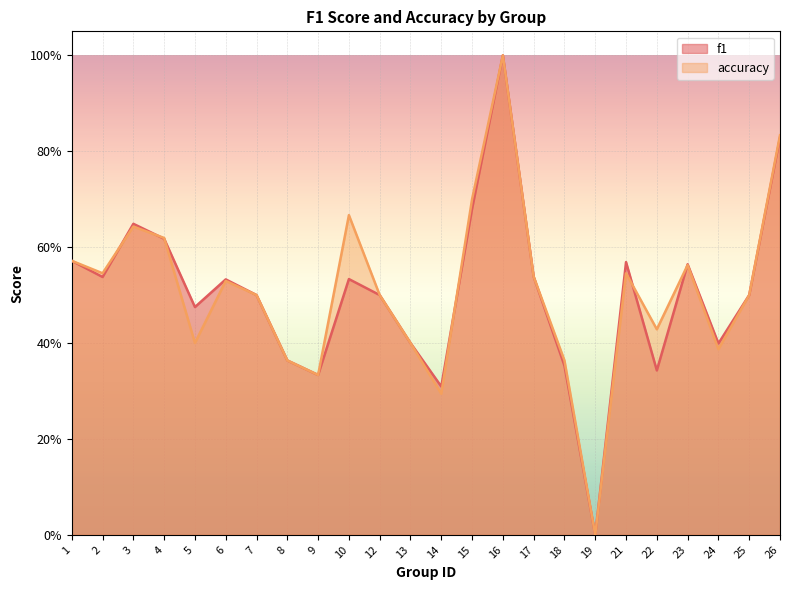

Is the value of accuracy at 25 greater than the value of f1 at 3?

No